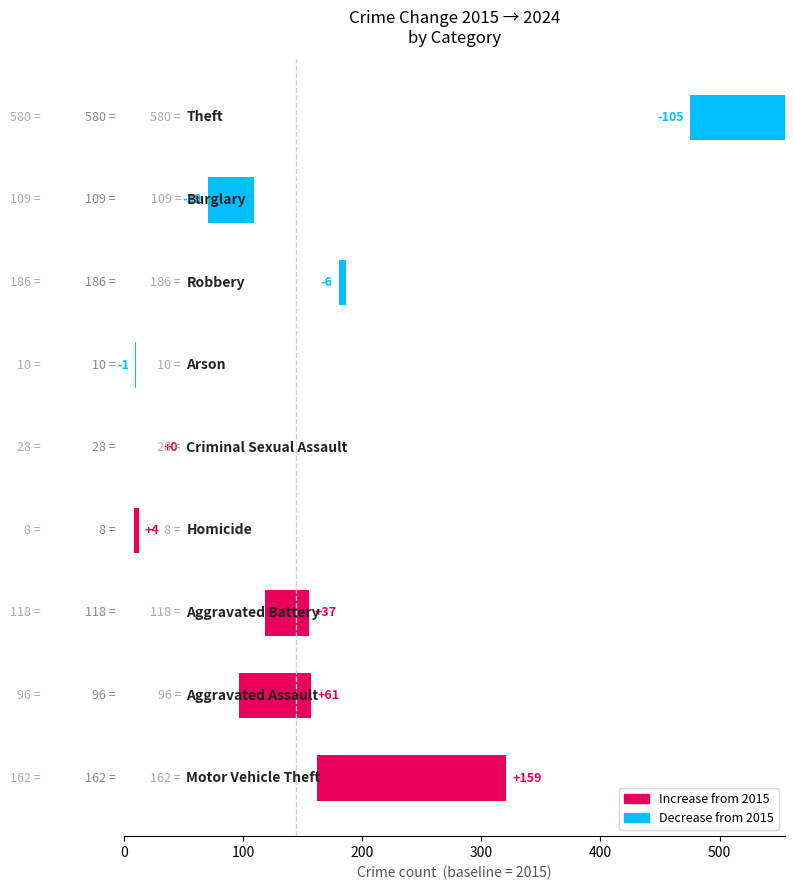

What is the sum of all values?

110